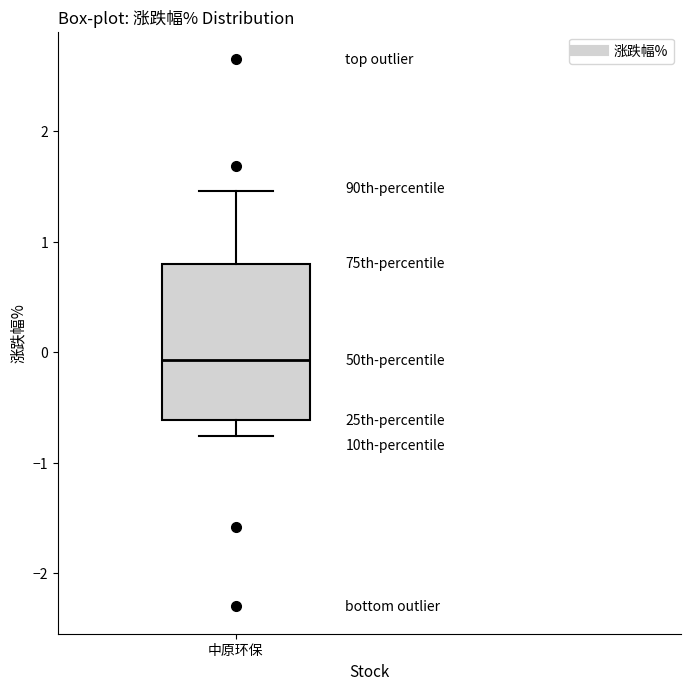

Transcribe this box plot: give where the median line is, the range the box spans, and where the two whiskers end, as read against the y-axis. The values are not printed on the chart, so give them approximately, as read against the axis.

median -0.1, box -0.6 to 0.8, whiskers -0.8 to 1.5